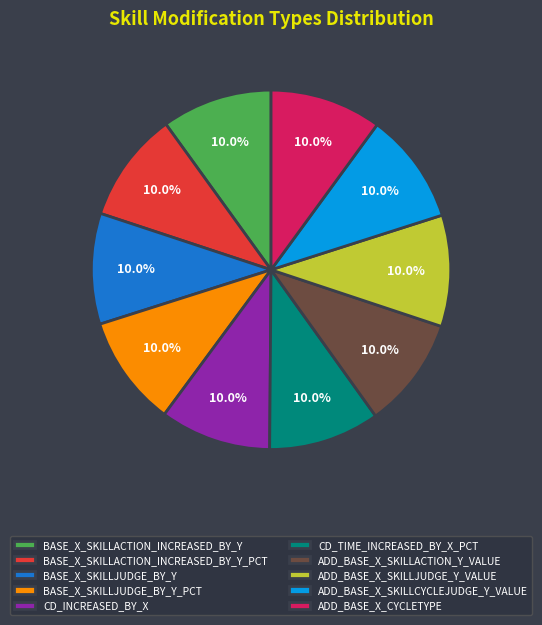

Is there any slice that represents more than half of the pie?

No